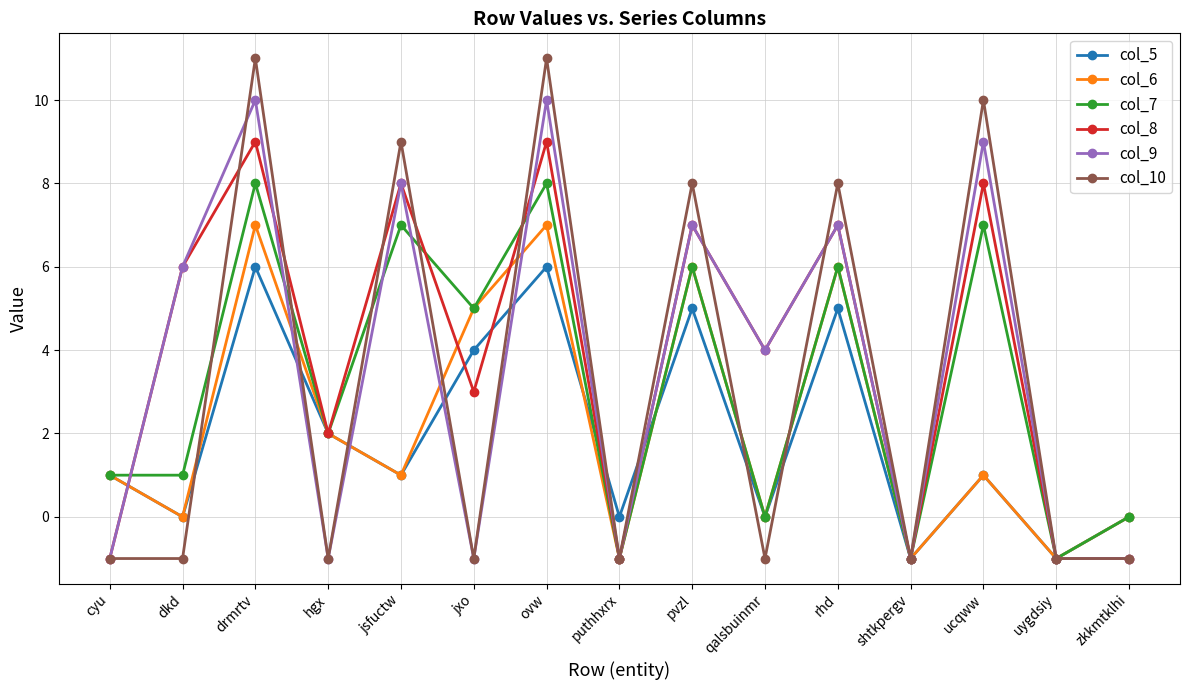

Which series has the widest spread of values?

col_10